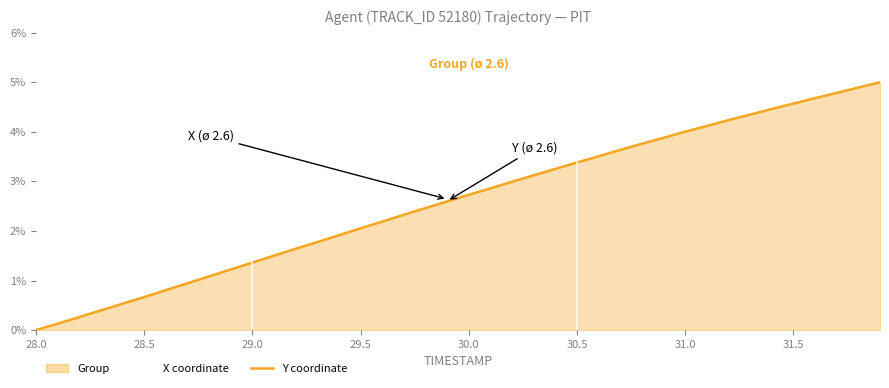

Reading left to right, extract all data points from this chart.

X coordinate: 0.0	0.1	0.3	0.4	0.6	0.7	0.9	1.0	1.1	1.3	1.4	1.6	1.7	1.8	2.0	2.1	2.3	2.4	2.5	2.7	2.8	2.9	3.0	3.2	3.3	3.4	3.6	3.7	3.8	3.9	4.0	4.1	4.3	4.4	4.5	4.6	4.7	4.8	4.9	5.0
Y coordinate: 0.0	0.1	0.3	0.4	0.5	0.7	0.8	0.9	1.1	1.2	1.4	1.5	1.6	1.8	1.9	2.1	2.2	2.3	2.5	2.6	2.7	2.9	3.0	3.1	3.3	3.4	3.5	3.6	3.8	3.9	4.0	4.1	4.2	4.3	4.5	4.6	4.7	4.8	4.9	5.0